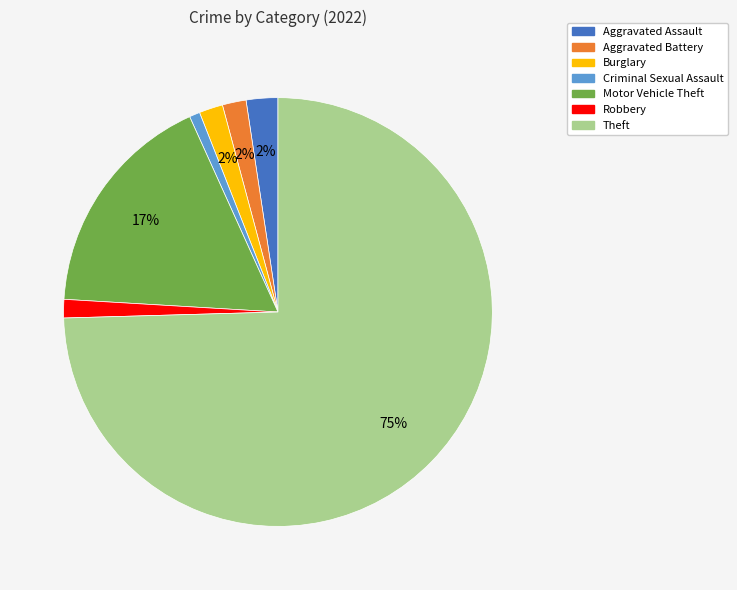

Which slice is the largest?

Theft